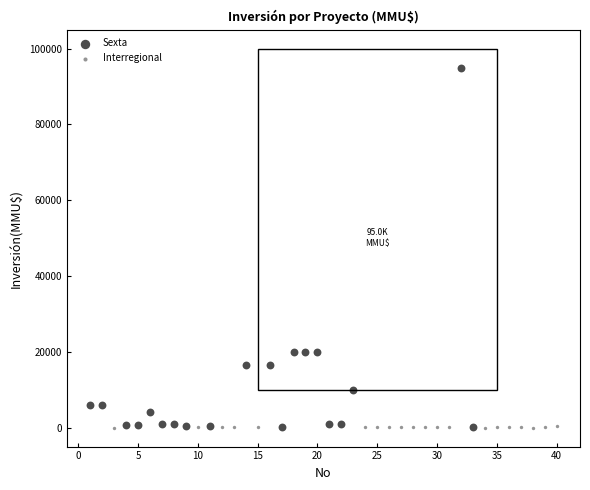

Which series has the largest Y range (max minus min)?

Sexta